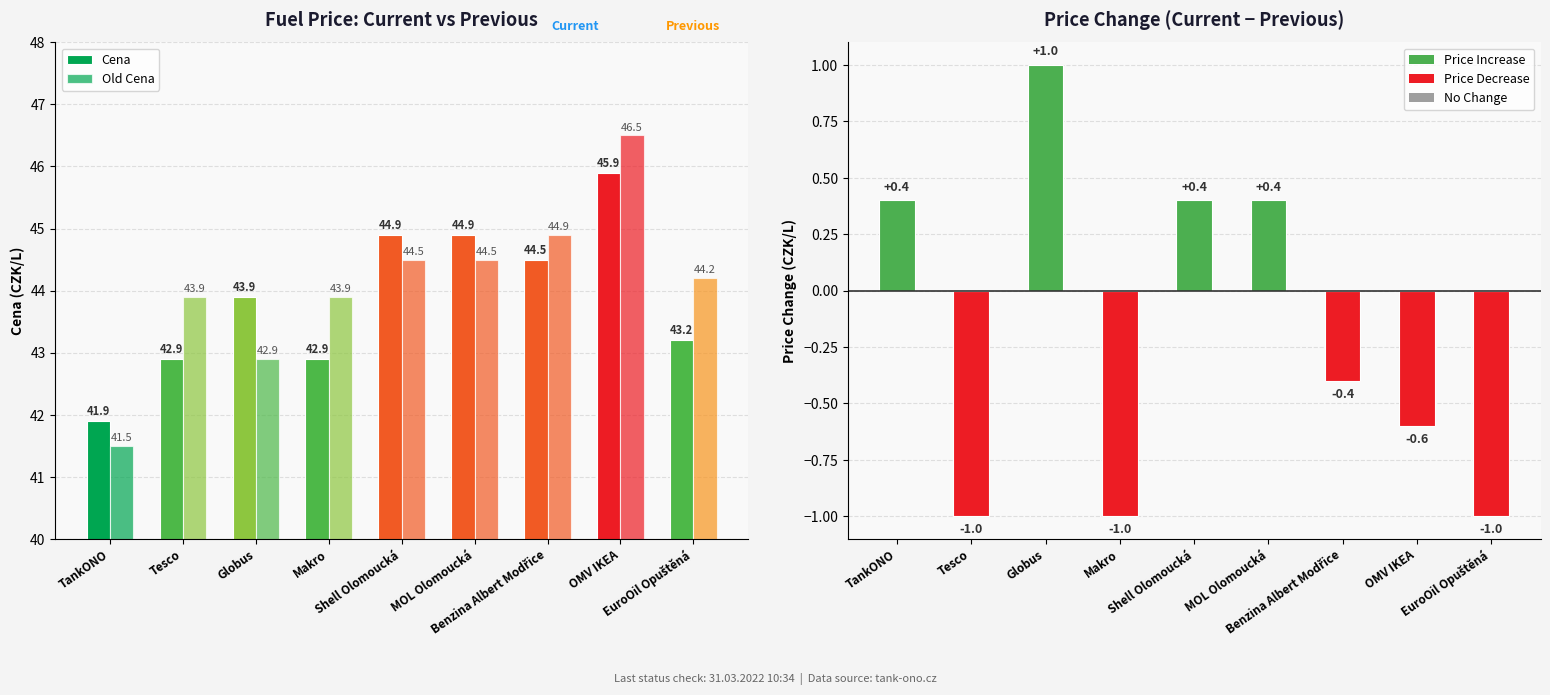

Reading left to right, what are all the values shown in this chart?

Cena: 41.9	42.9	43.9	42.9	44.9	44.9	44.5	45.9	43.2
Old Cena: 41.5	43.9	42.9	43.9	44.5	44.5	44.9	46.5	44.2
Delta Cena: 0.4	-1.0	1.0	-1.0	0.4	0.4	-0.4	-0.6	-1.0